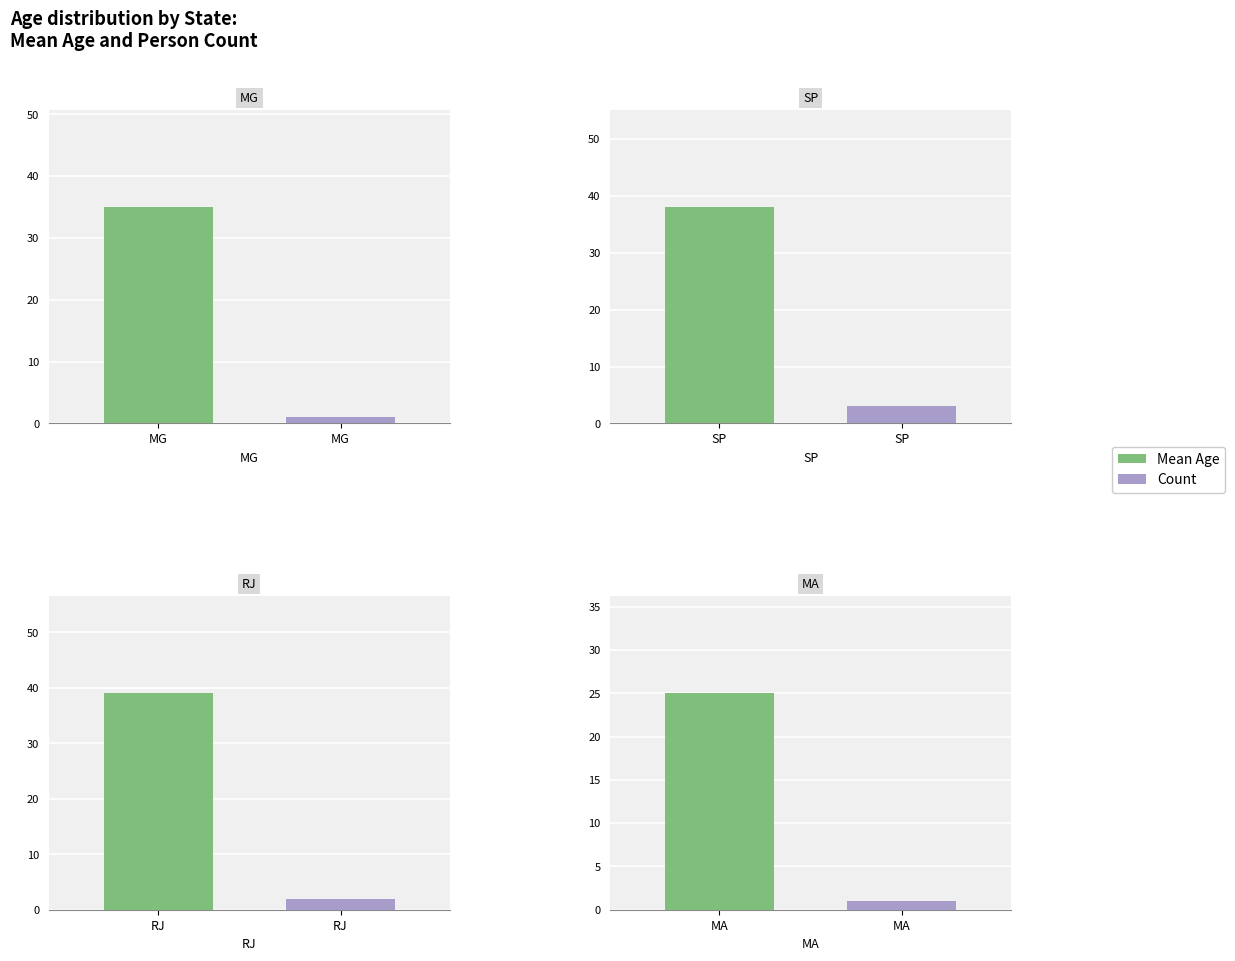

Which label corresponds to the smallest value in the chart?

MA